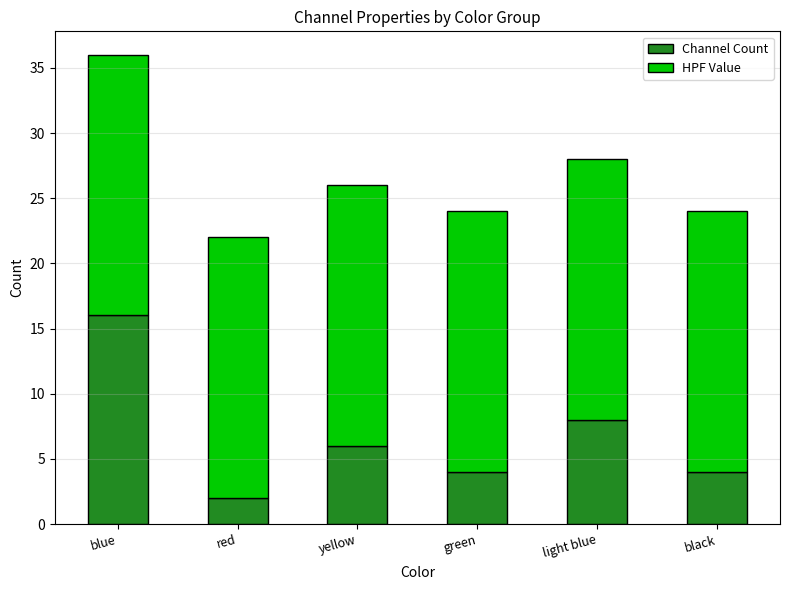

What is the sum of the Channel Count values at light blue and yellow?

14